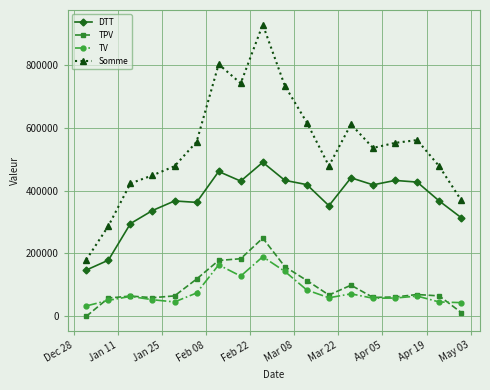

List the series in order of their peak value, lowest first.

TV, TPV, DTT, Somme